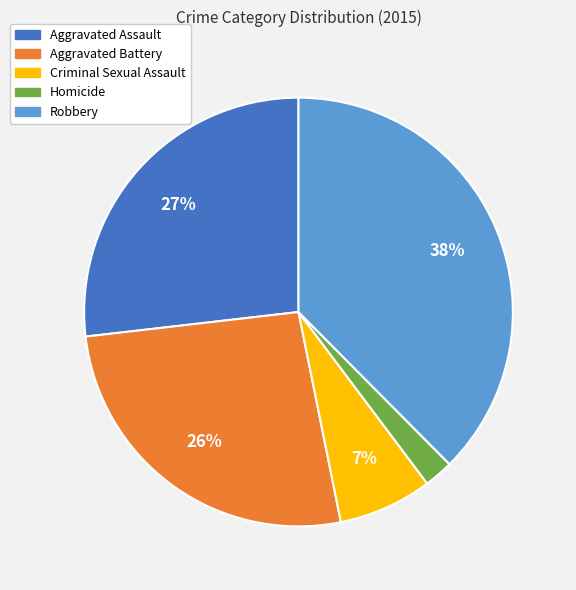

Is there any slice that represents more than half of the pie?

No